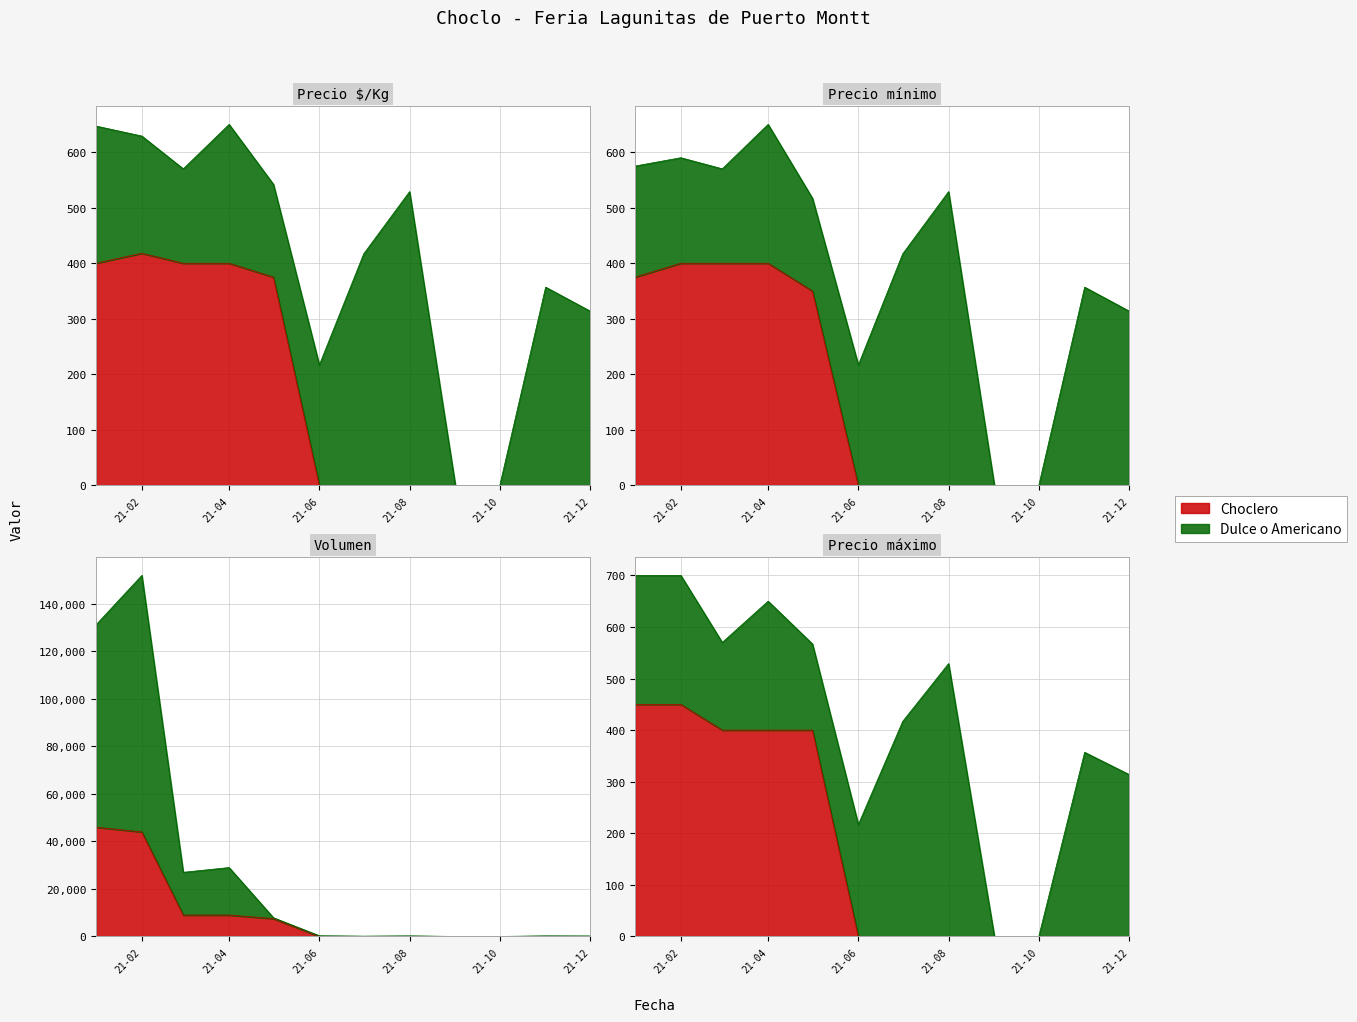

Reading left to right, extract all data points from this chart.

400	418	400	400	375	0	0	0	0	0	0	0